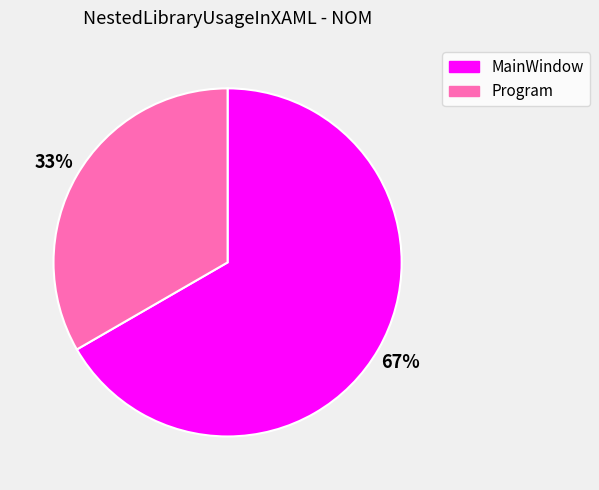

Which category has the biggest portion of the pie?

MainWindow